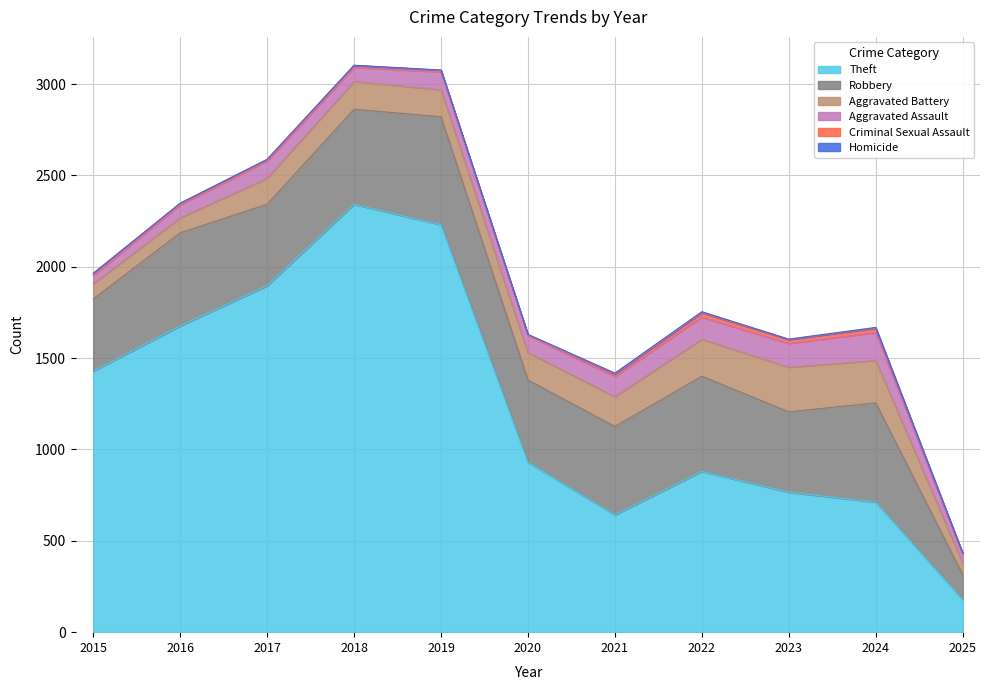

At 2022, list the series in order from smallest to largest.

Homicide, Criminal Sexual Assault, Aggravated Assault, Aggravated Battery, Robbery, Theft